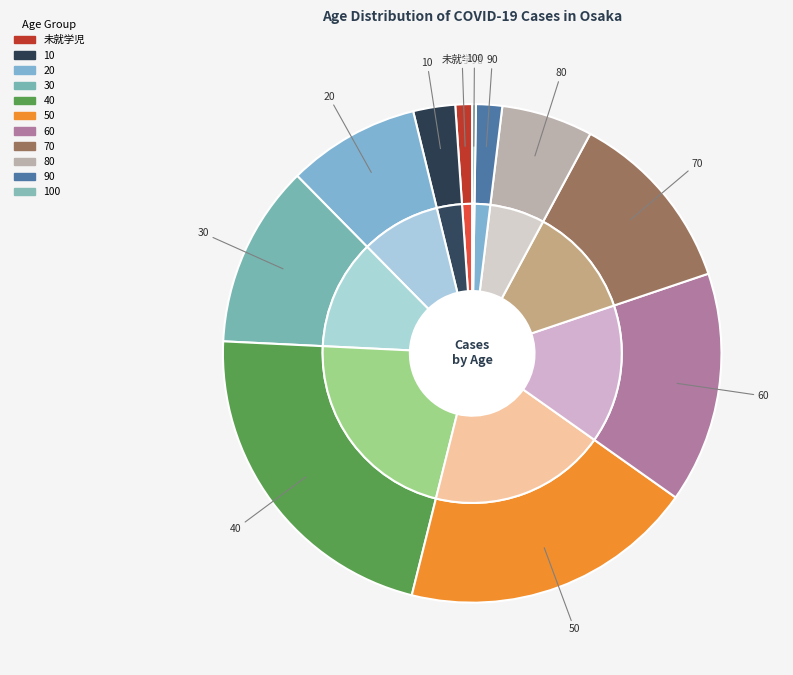

Rank the categories by value from lowest to highest.

100, 未就学児, 90, 10, 80, 20, 30, 70, 60, 50, 40